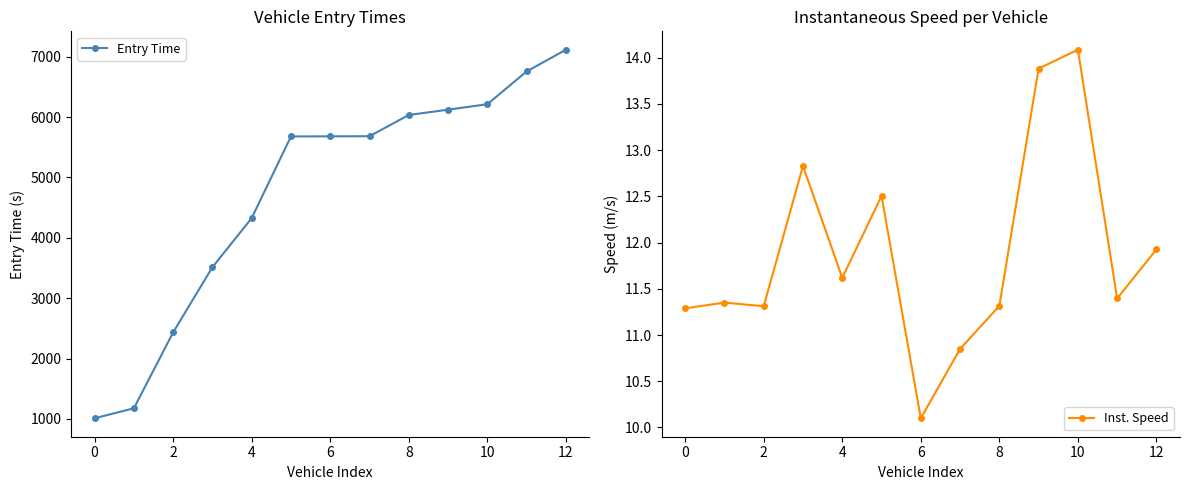

How many data points does each series have?

13